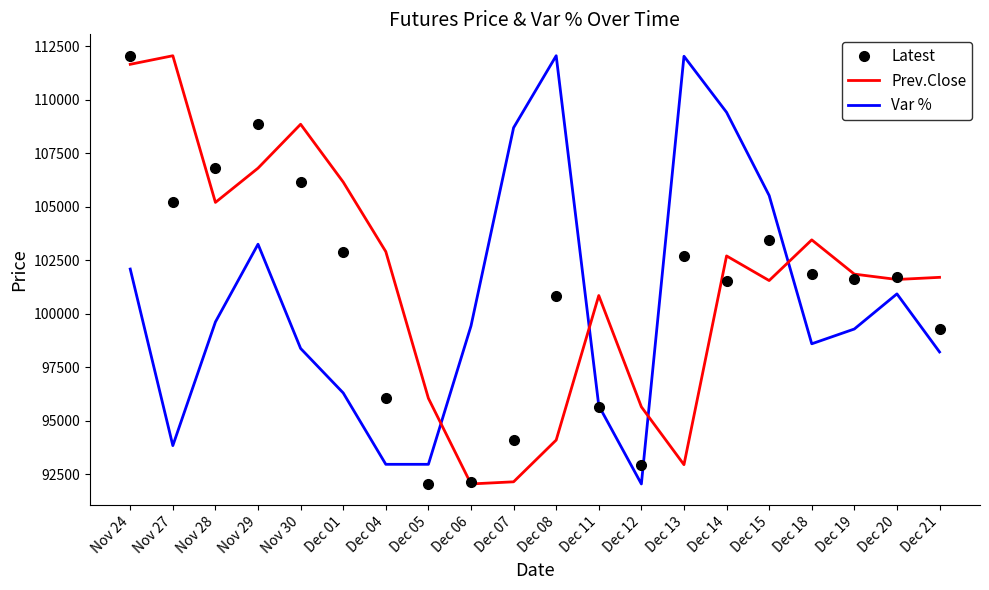

At which category is the sum across all series the highest?

Nov 24